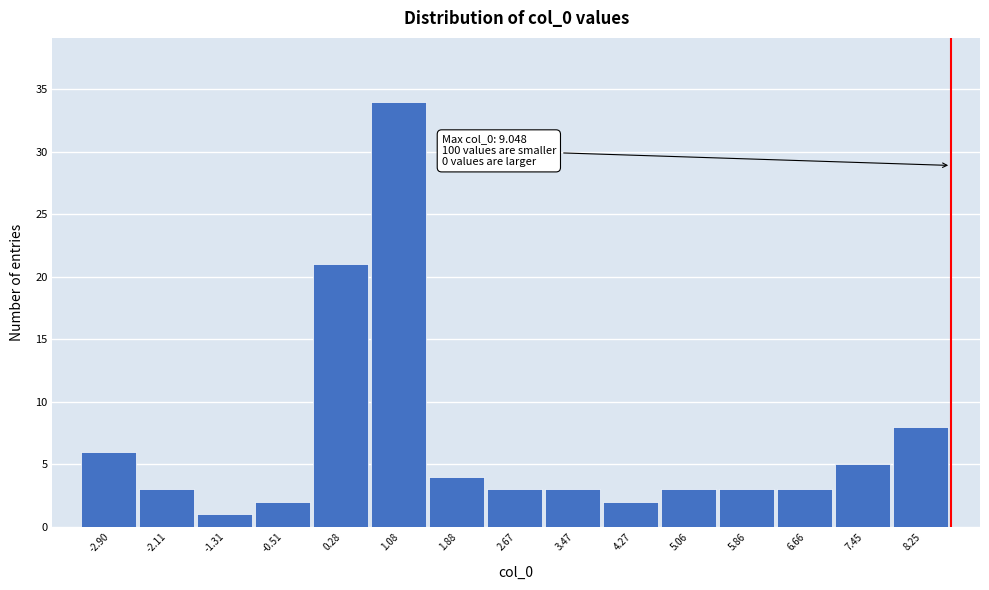

Reading left to right, transcribe all the data shown in this chart.

-2.90=6	-2.11=3	-1.31=1	-0.51=2	0.28=21	1.08=34	1.88=4	2.67=3	3.47=3	4.27=2	5.06=3	5.86=3	6.66=3	7.45=5	8.25=8